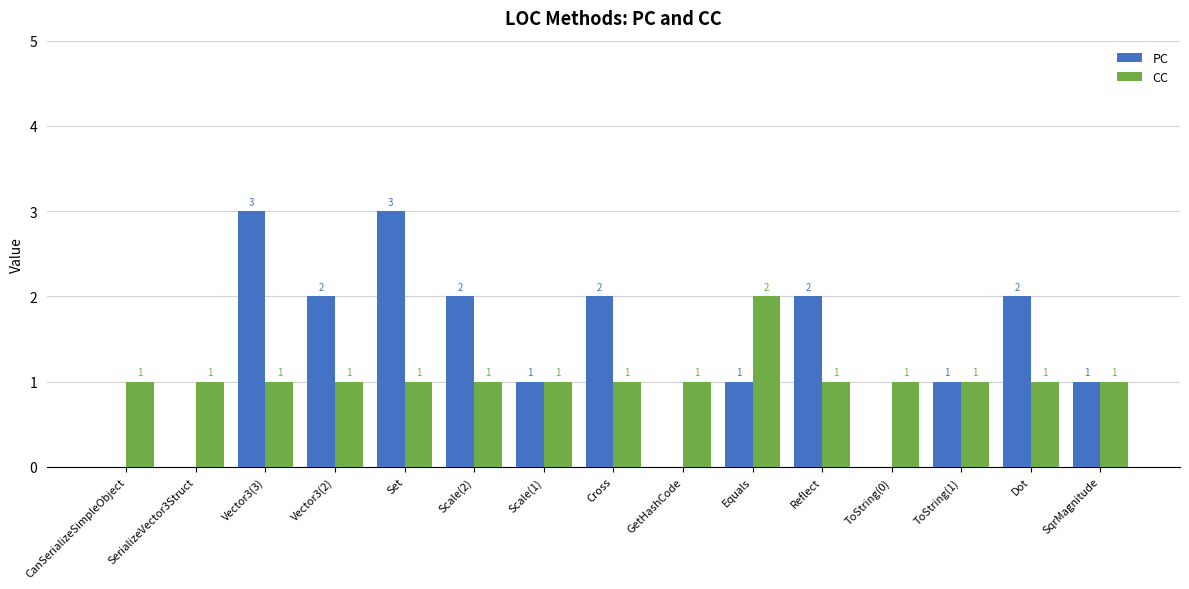

Which category has the highest value in the CC series?

Equals